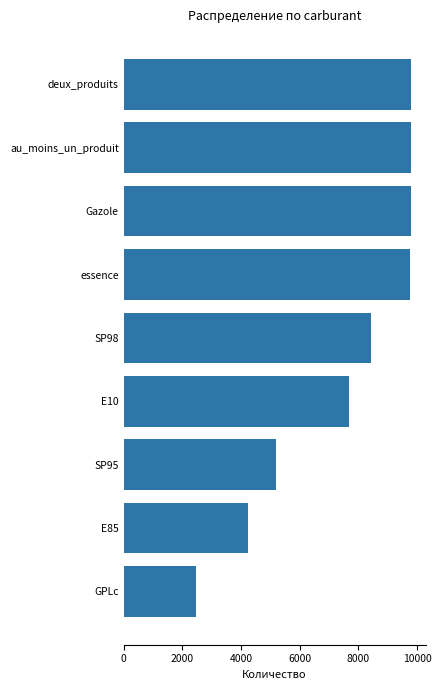

The value at GPLc is 2474. True or false?

True